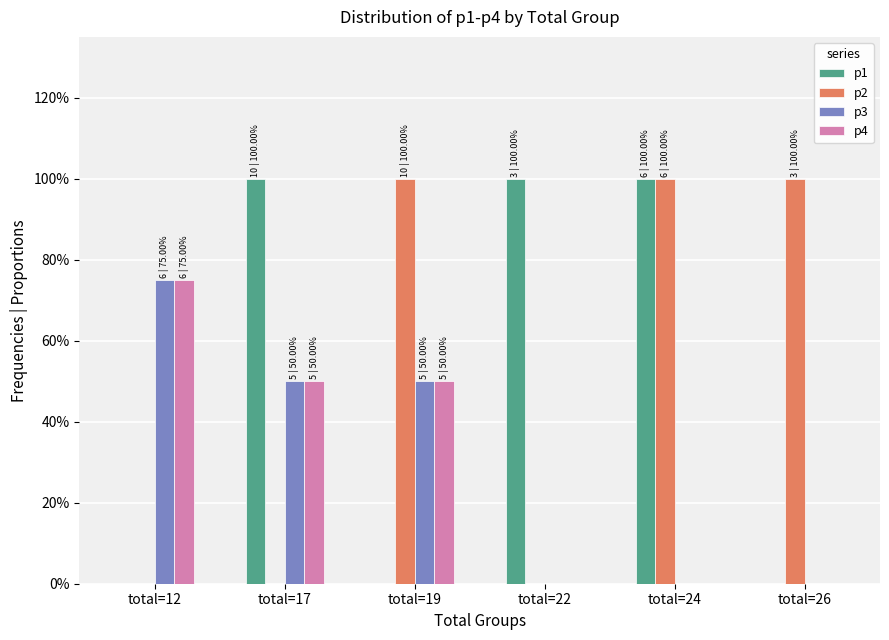

What is the sum of all p2 values?

300